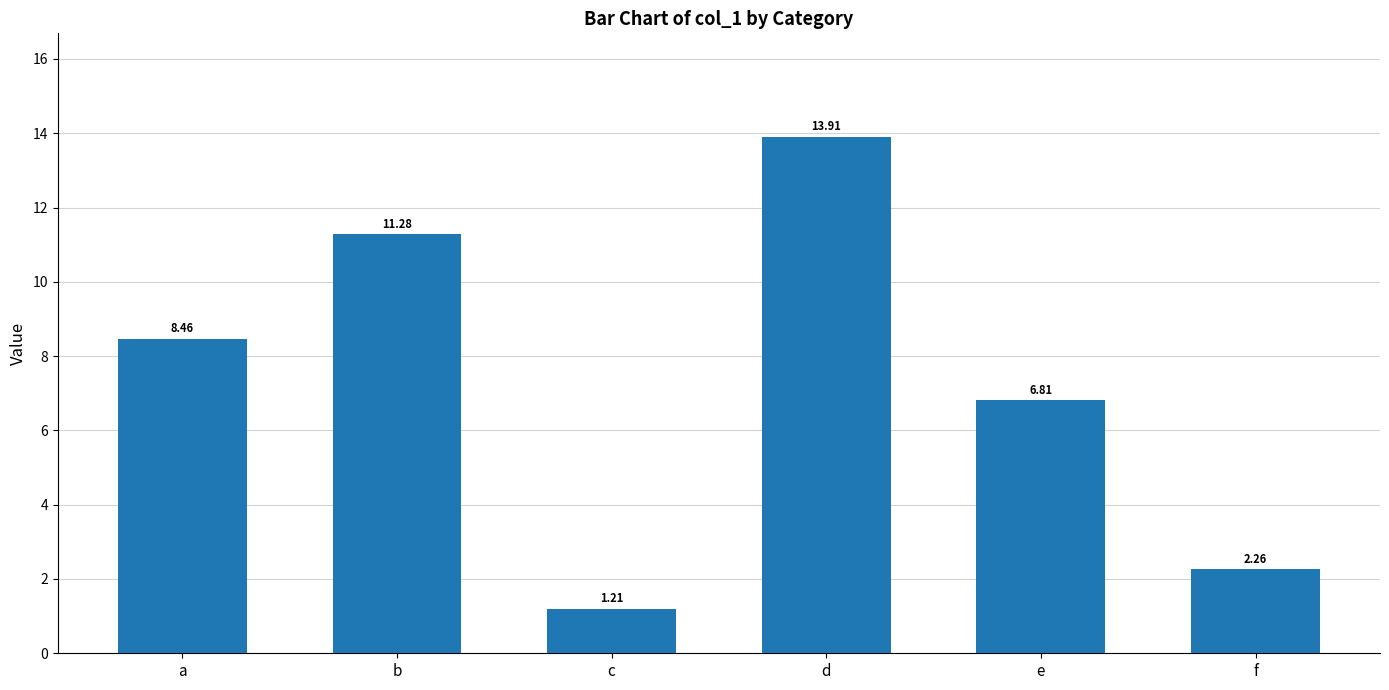

The value at b is 19.1. True or false?

False